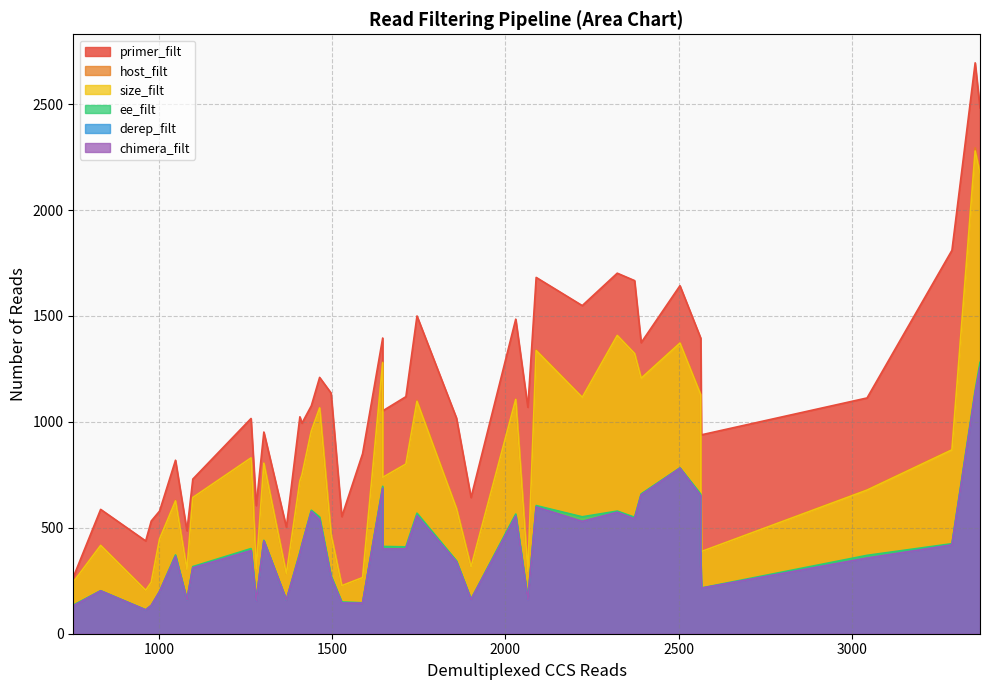

What are all the series names shown in the legend?

primer_filt, host_filt, size_filt, ee_filt, derep_filt, chimera_filt